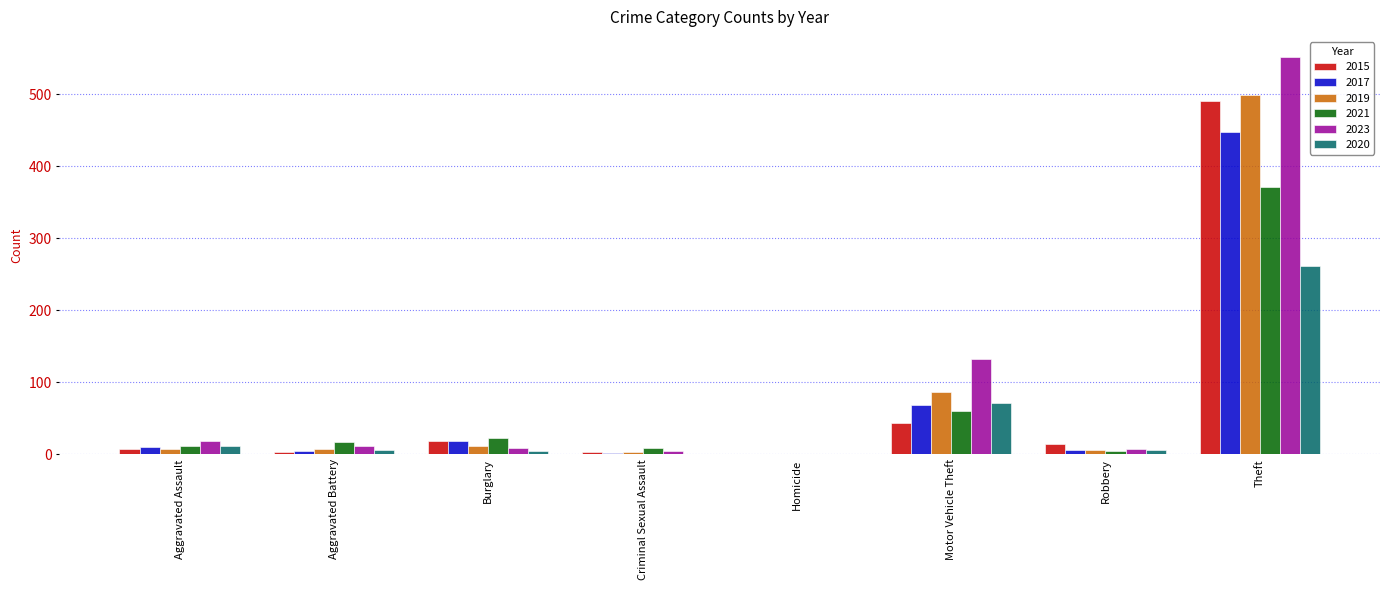

Is the value of 2023 at Motor Vehicle Theft greater than the value of 2020 at Robbery?

Yes